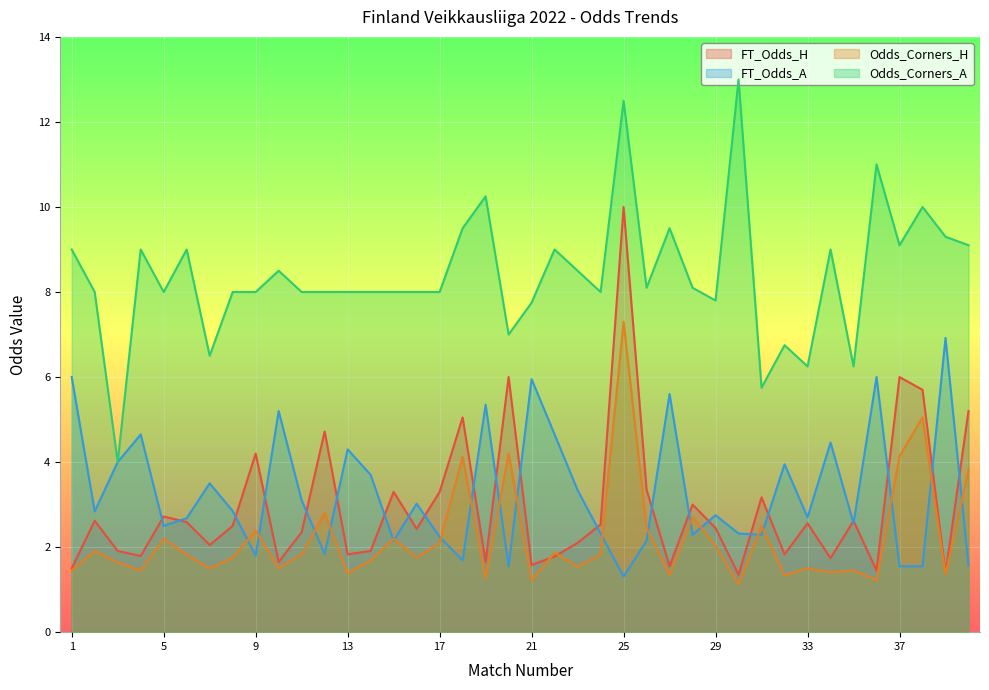

What is the sum of all Odds_Corners_A values?

335.5